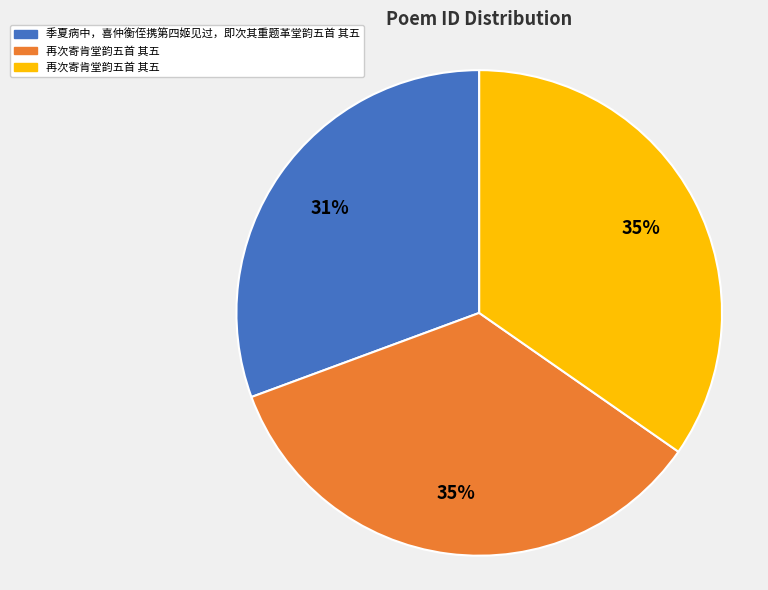

To the nearest percent, what is the difference between the largest and smallest slice percentages?

4%